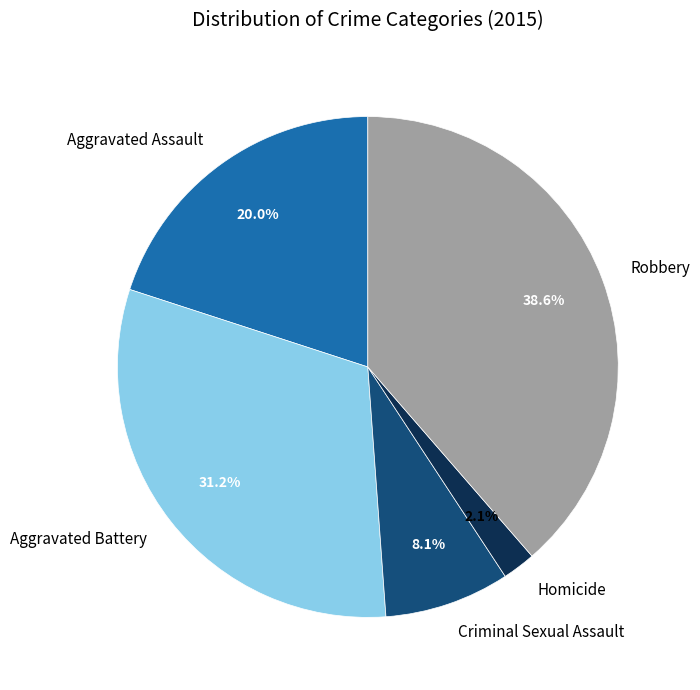

Do Criminal Sexual Assault and Aggravated Battery together represent more than half of the pie?

No